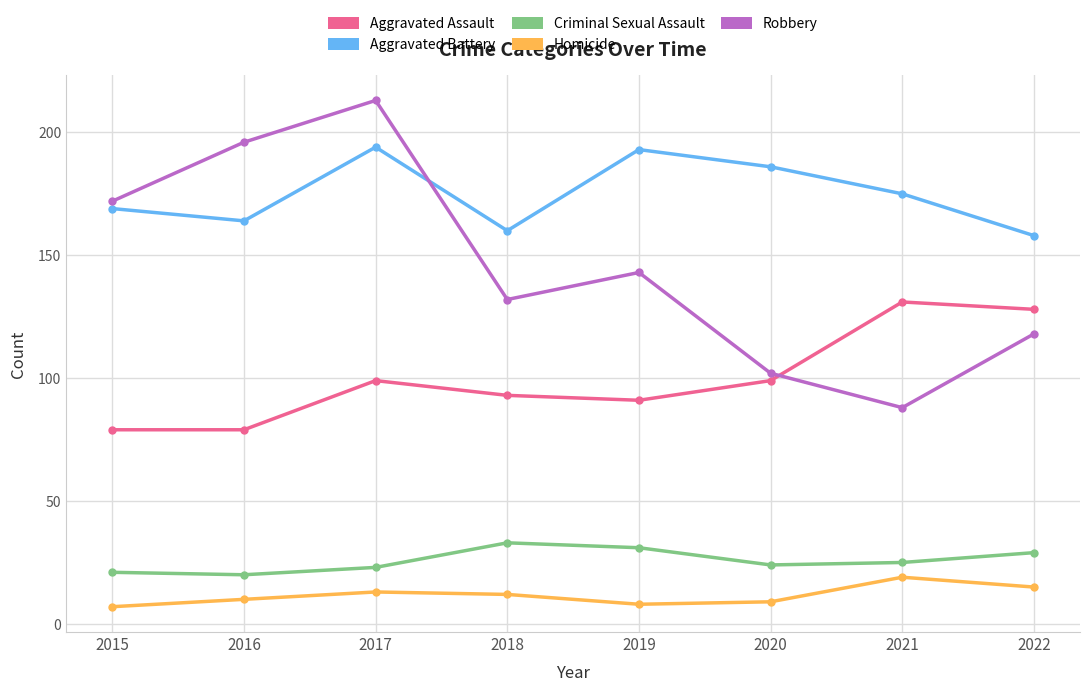

Where is Robbery nearest to the value 150?

2019